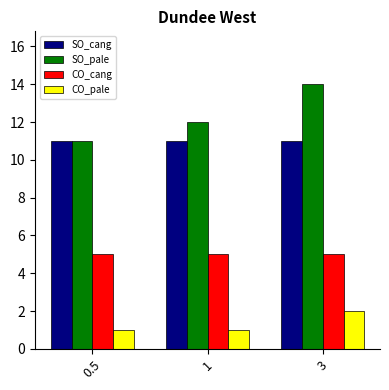

Reading left to right, transcribe all the data shown in this chart.

SO_cang: 11	11	11
SO_pale: 11	12	14
CO_cang: 5	5	5
CO_pale: 1	1	2